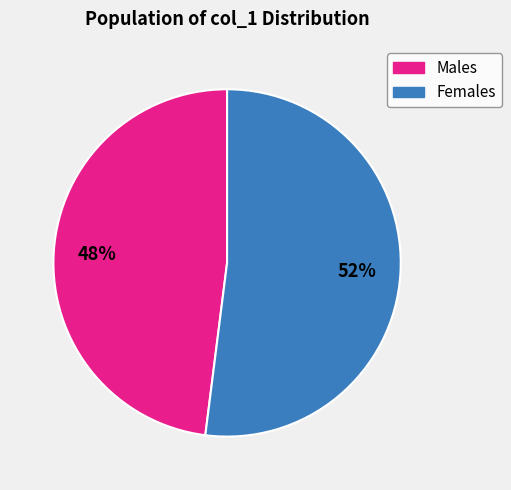

To the nearest percent, what is the average slice percentage?

50%